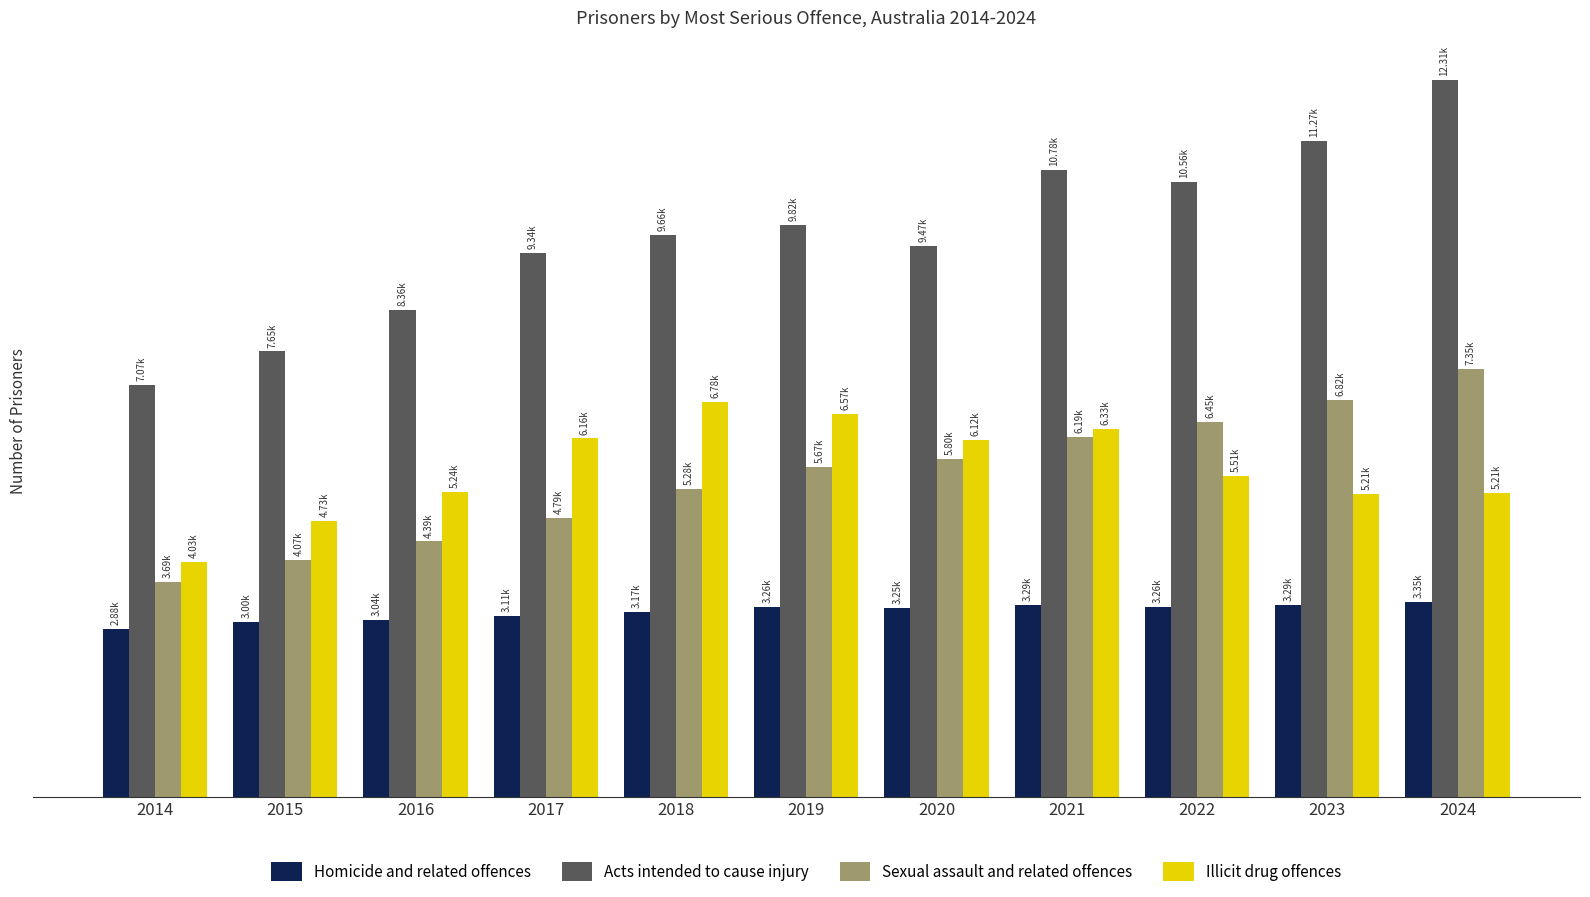

Where is Acts intended to cause injury nearest to the value 9693?

2018